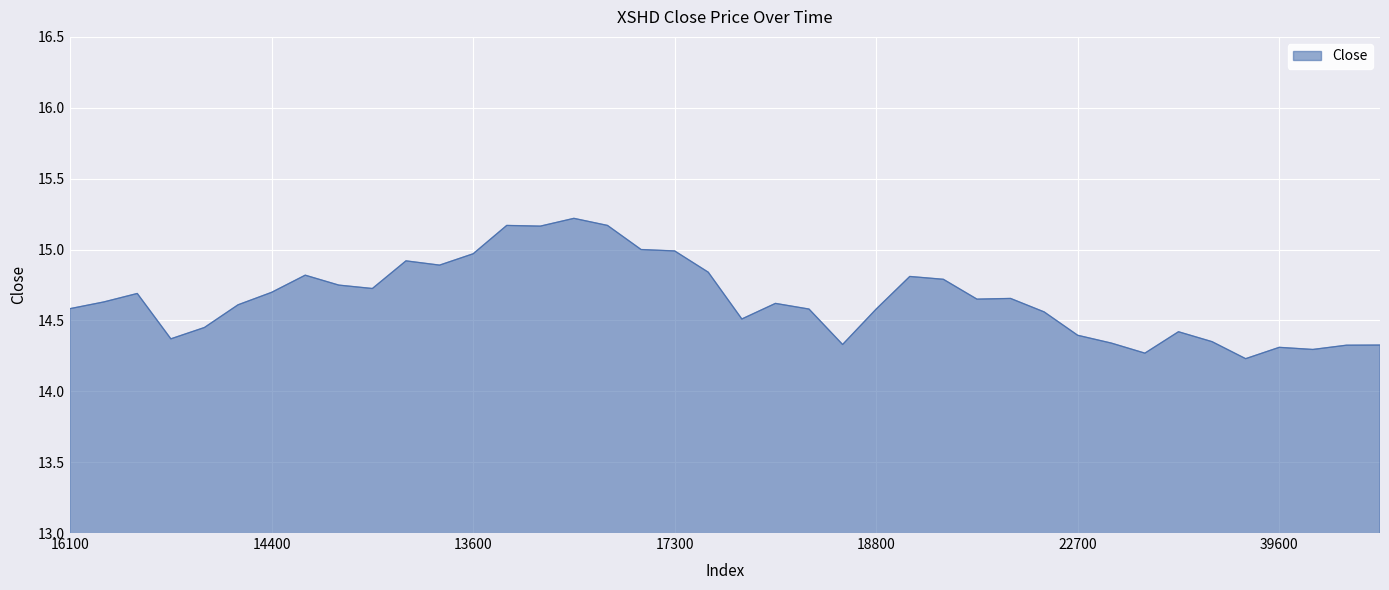

What is the minimum value shown in the chart?

14.2